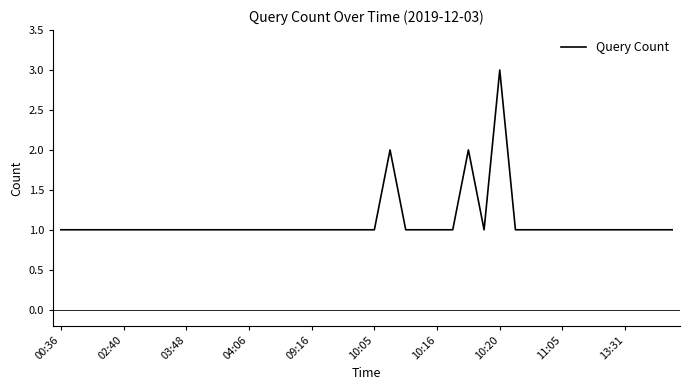

What is the maximum value shown in the chart?

3